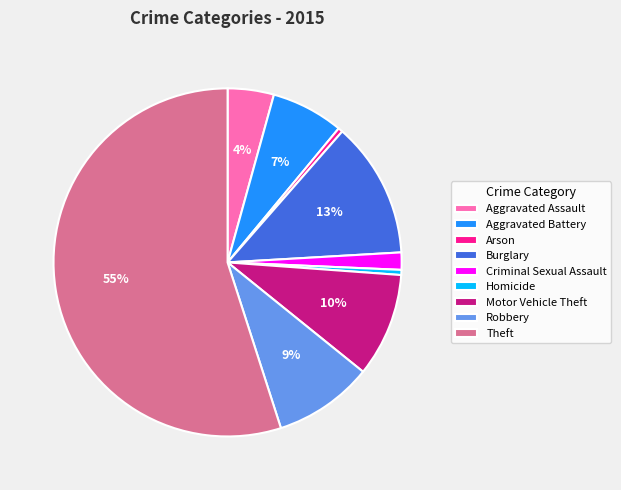

Is the sum of Theft and Motor Vehicle Theft greater than half?

Yes